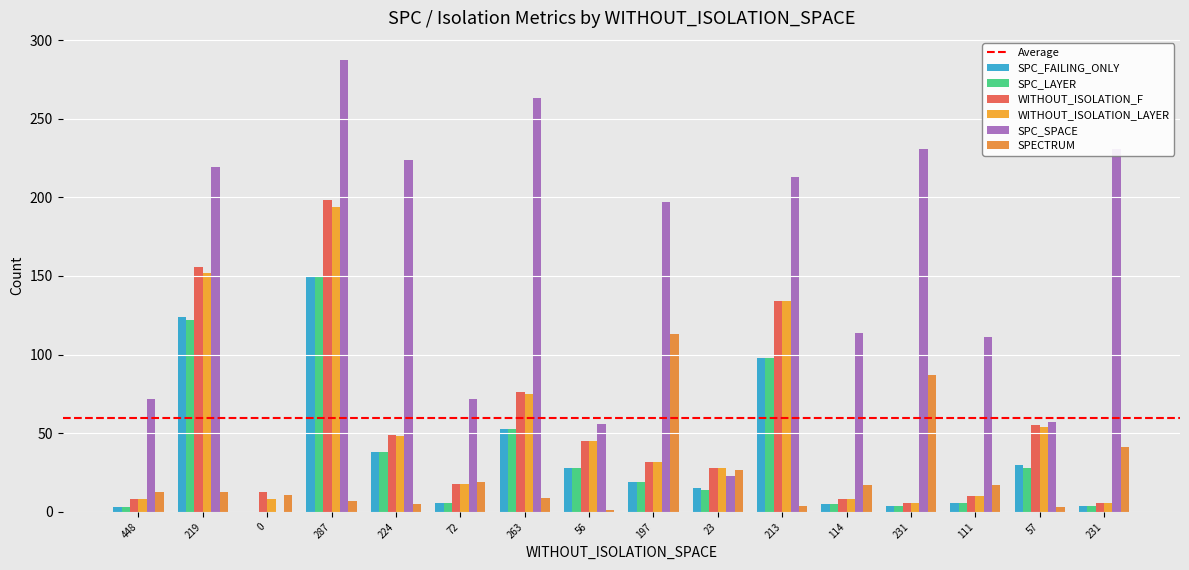

Reading left to right, transcribe all the data shown in this chart.

SPC_FAILING_ONLY: 448=3	219=124	0=0	287=150	224=38	72=6	263=53	56=28	197=19	23=15	213=98	114=5	231=4	111=6	57=30	231=4
SPC_LAYER: 448=3	219=122	0=0	287=150	224=38	72=6	263=53	56=28	197=19	23=14	213=98	114=5	231=4	111=6	57=28	231=4
WITHOUT_ISOLATION_F: 448=8	219=156	0=13	287=198	224=49	72=18	263=76	56=45	197=32	23=28	213=134	114=8	231=6	111=10	57=55	231=6
WITHOUT_ISOLATION_LAYER: 448=8	219=152	0=8	287=194	224=48	72=18	263=75	56=45	197=32	23=28	213=134	114=8	231=6	111=10	57=54	231=6
SPC_SPACE: 448=72	219=219	0=0	287=287	224=224	72=72	263=263	56=56	197=197	23=23	213=213	114=114	231=231	111=111	57=57	231=231
SPECTRUM: 448=13	219=13	0=11	287=7	224=5	72=19	263=9	56=1	197=113	23=27	213=4	114=17	231=87	111=17	57=3	231=41